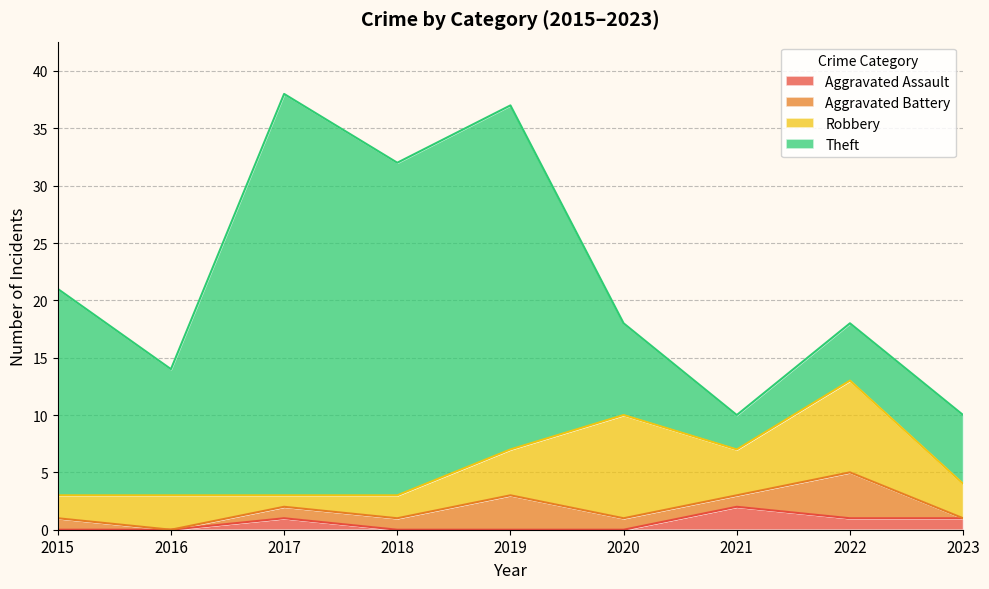

At which label does Aggravated Battery first exceed 1?

2019